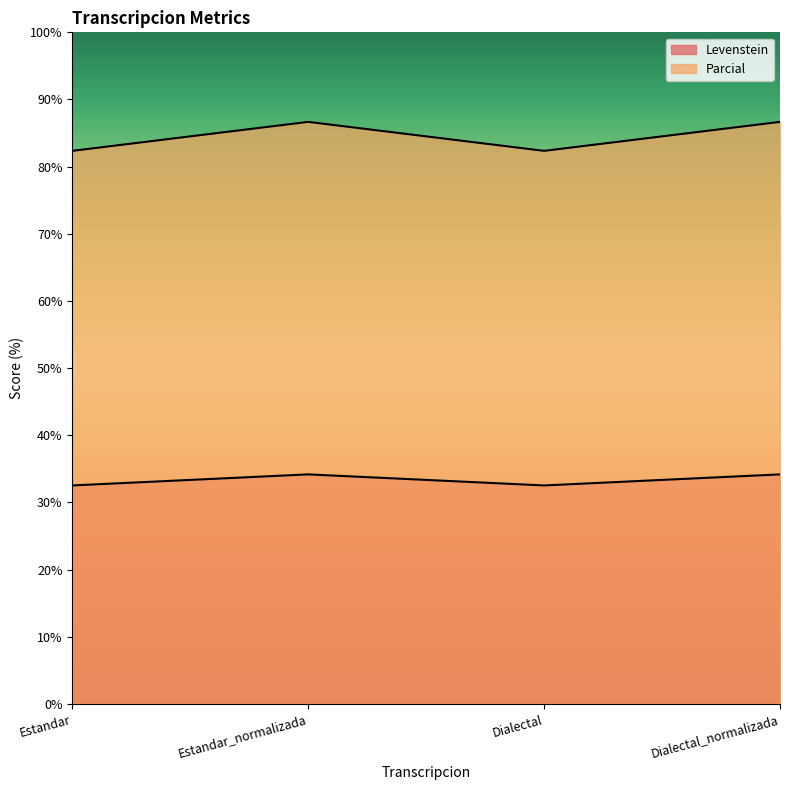

How many categories are shown in the chart?

4